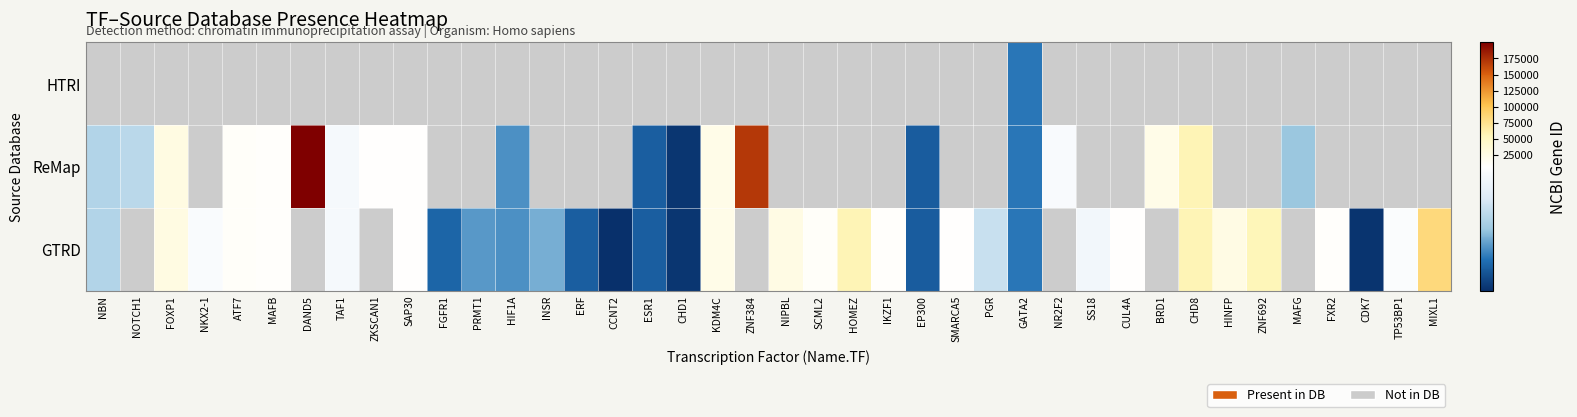

Which has a higher value, CHD1 or TAF1?

TAF1